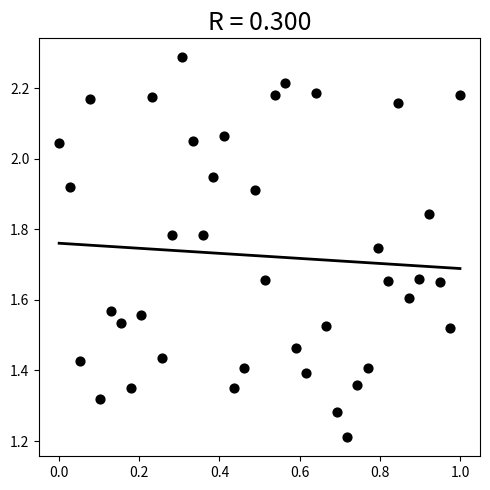

What is the range of X values (max minus min)?

1.0